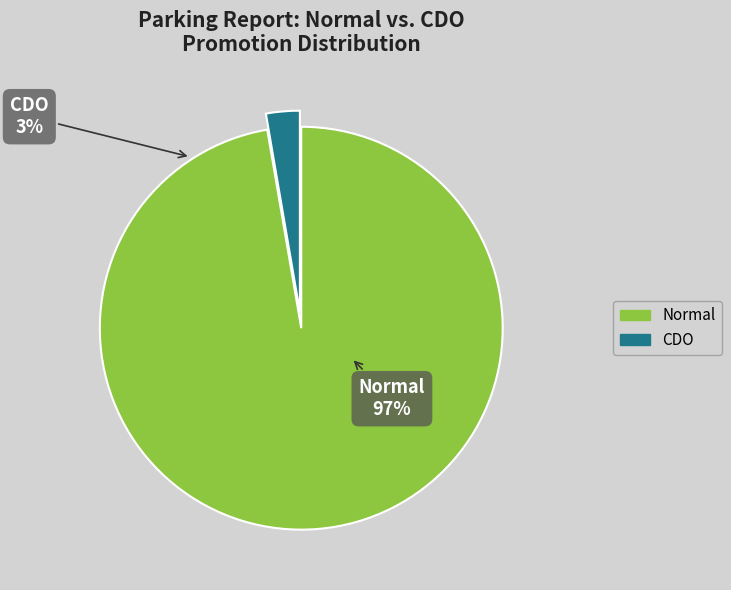

To the nearest percent, what percentage of the pie is CDO?

3%